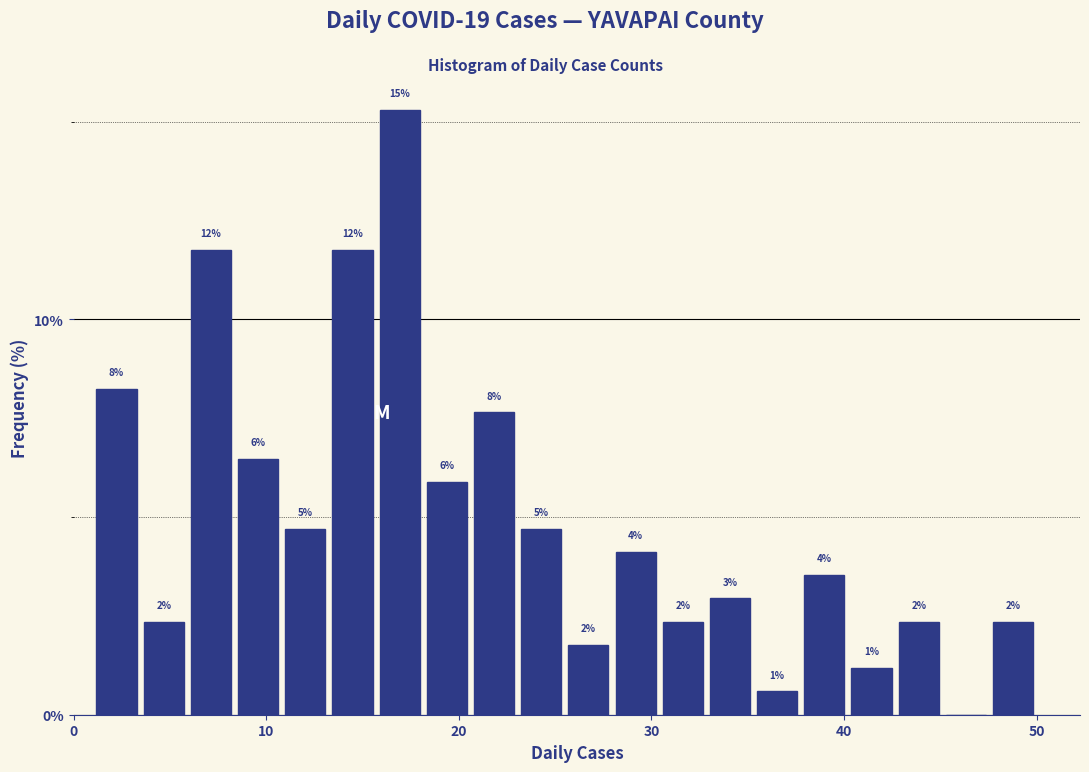

Read against the x-axis, roughly where is the centre of the tallest bar?

17